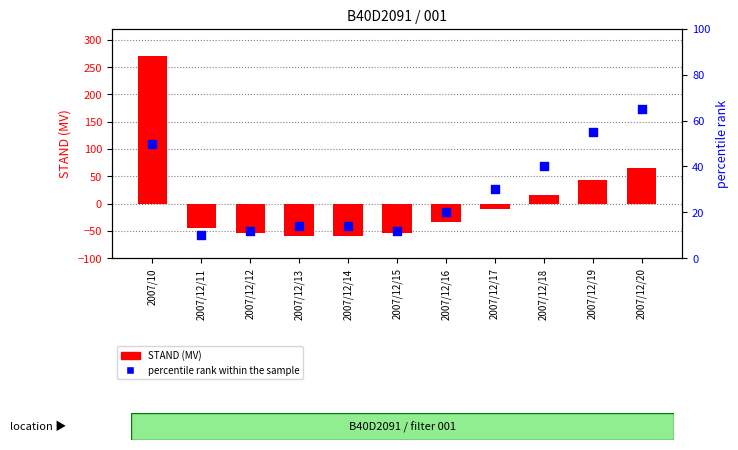

What are all the series names shown in the legend?

STAND (MV), percentile rank within the sample